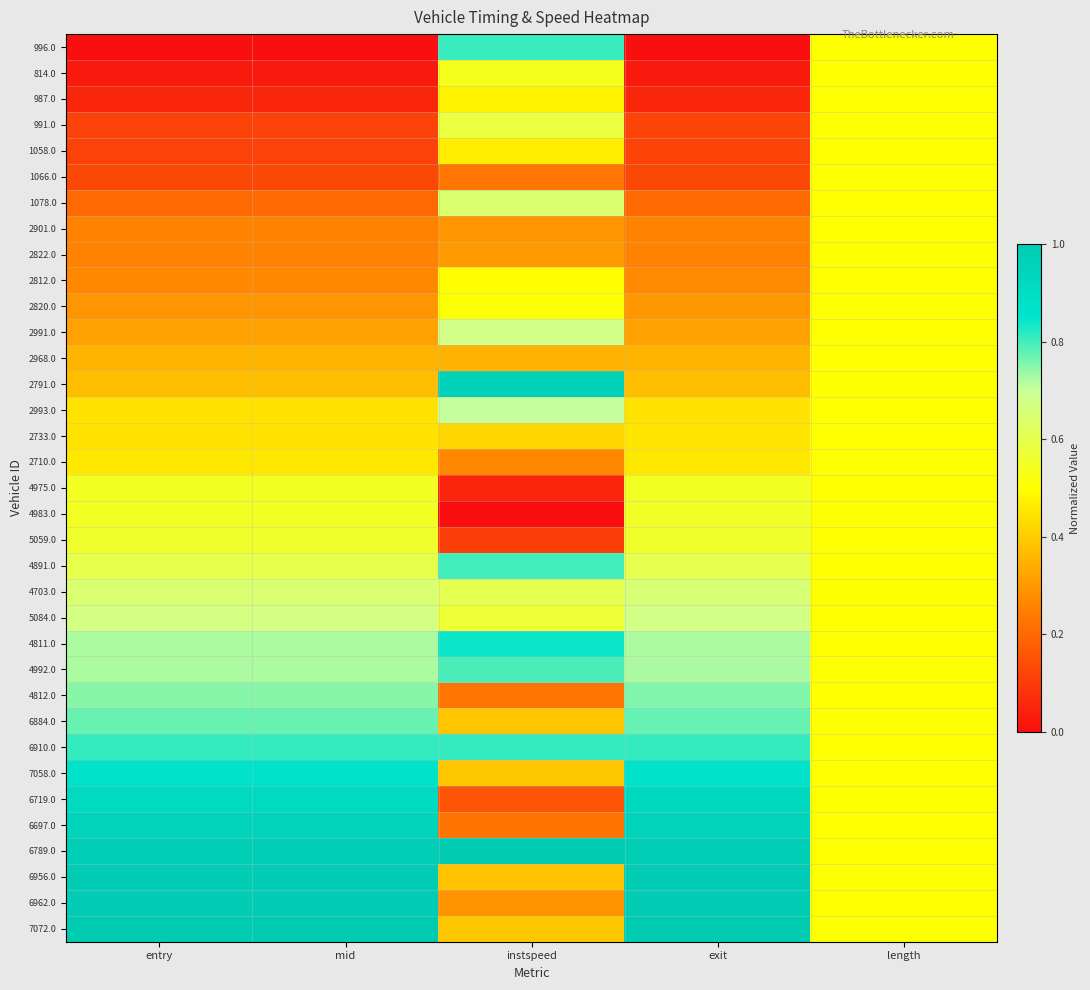

At mid, list the series in order from smallest to largest.

996.0, 814.0, 987.0, 991.0, 1058.0, 1066.0, 1078.0, 2901.0, 2822.0, 2812.0, 2820.0, 2991.0, 2968.0, 2791.0, 2993.0, 2733.0, 2710.0, 4975.0, 4983.0, 5059.0, 4891.0, 4703.0, 5084.0, 4811.0, 4992.0, 4812.0, 6884.0, 6910.0, 7058.0, 6719.0, 6697.0, 6789.0, 6956.0, 6962.0, 7072.0